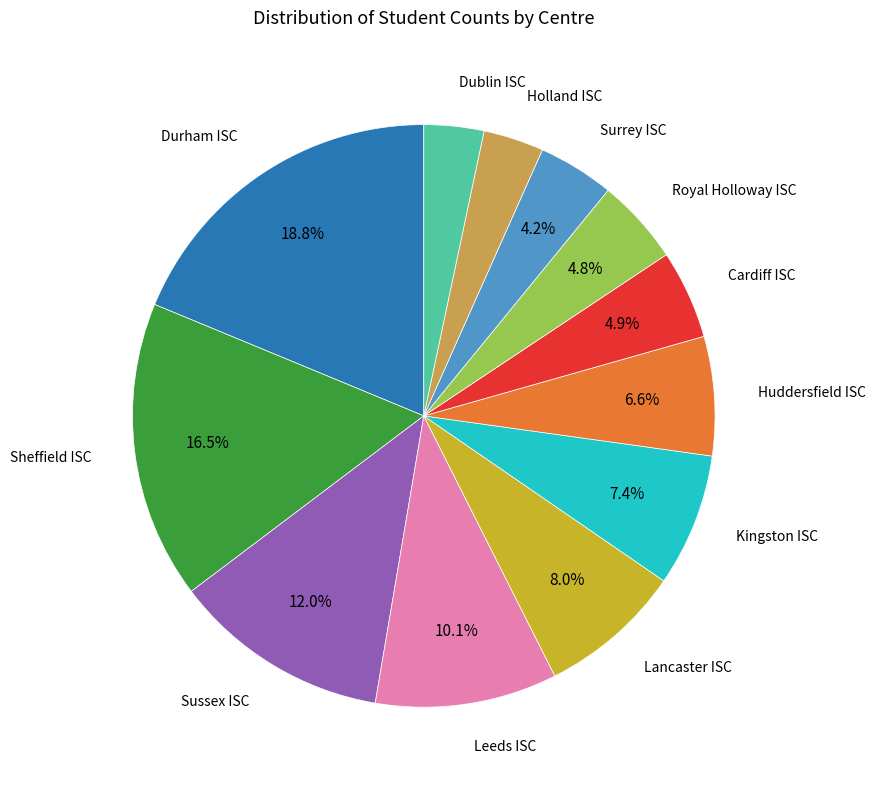

Is there any slice that represents more than half of the pie?

No